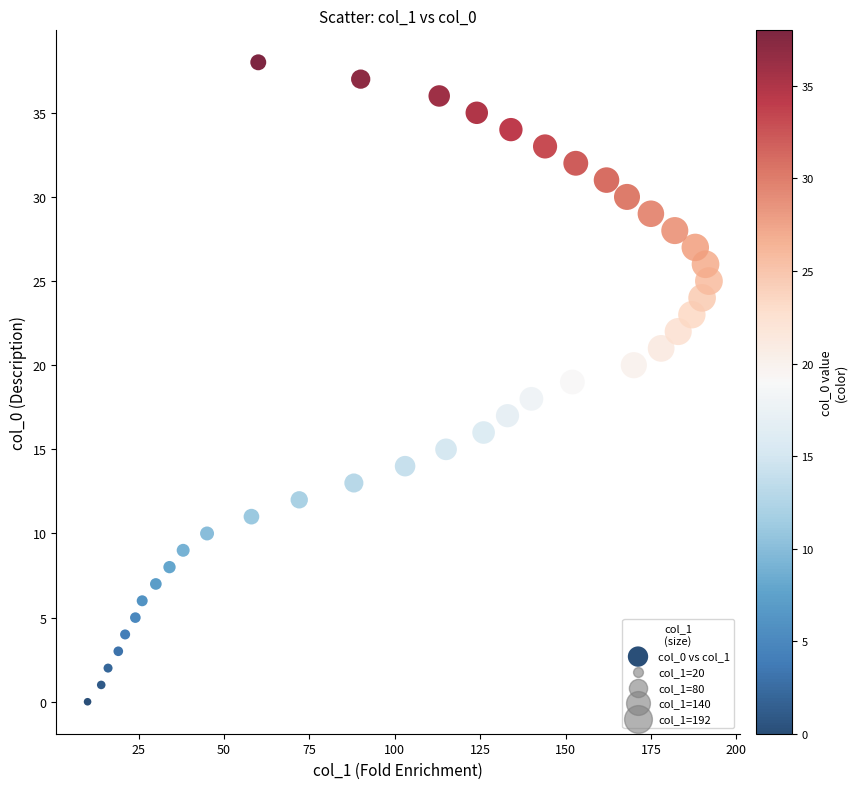

What is the range of X values (max minus min)?

182